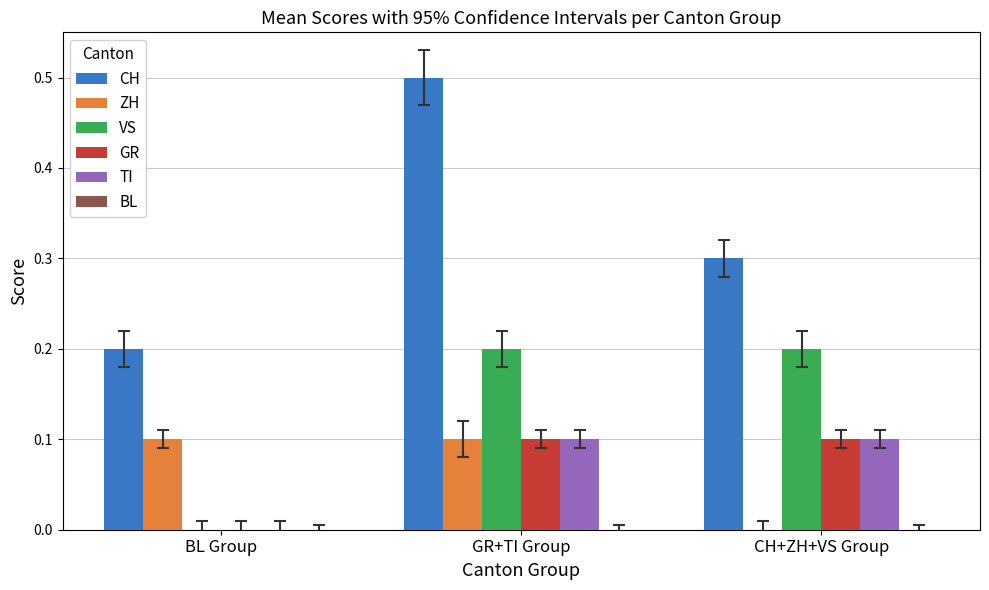

The value of VS at GR+TI Group is 0.3. True or false?

False